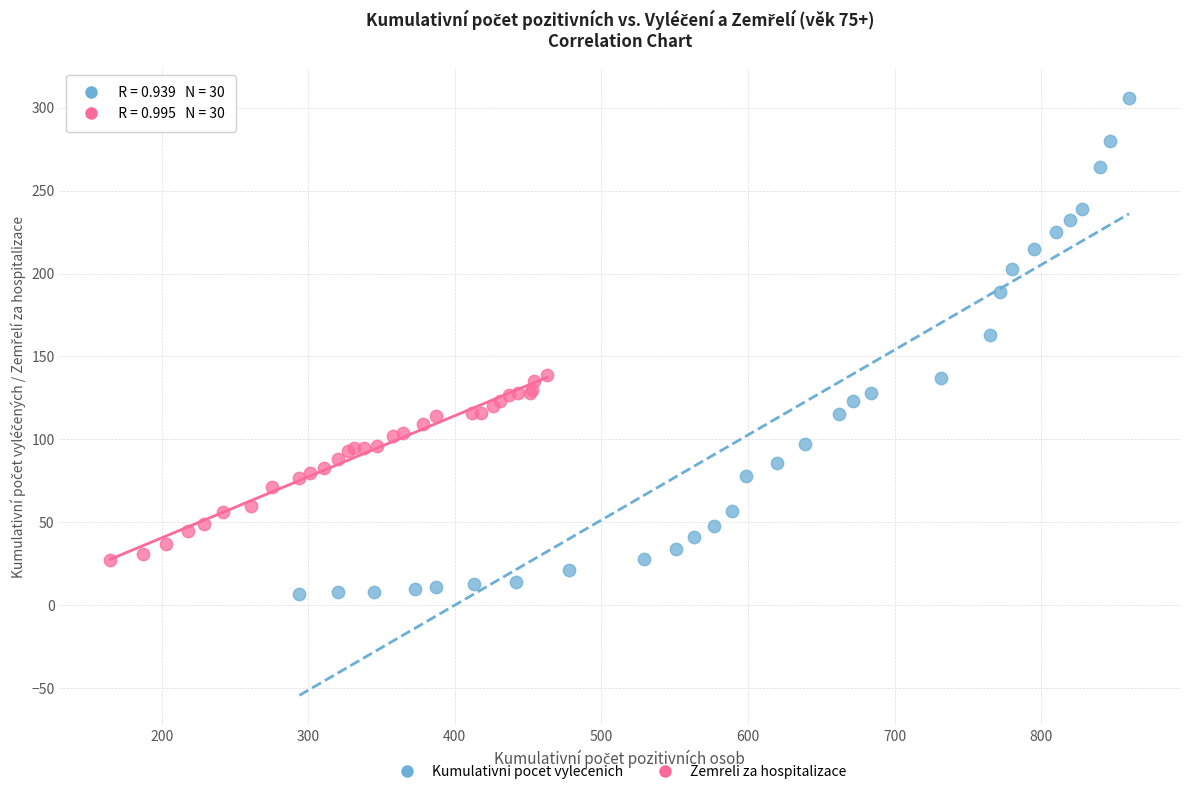

Which series has the widest spread of Y values?

Kumulativni pocet vylecenich